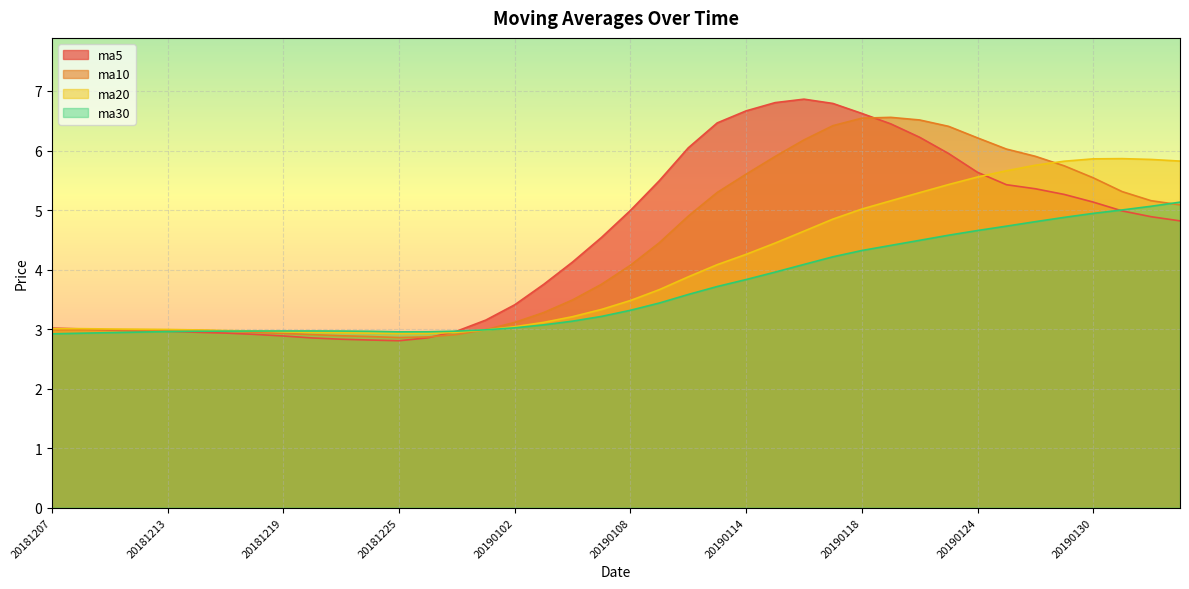

Which label corresponds to the largest value in the chart?

20190116